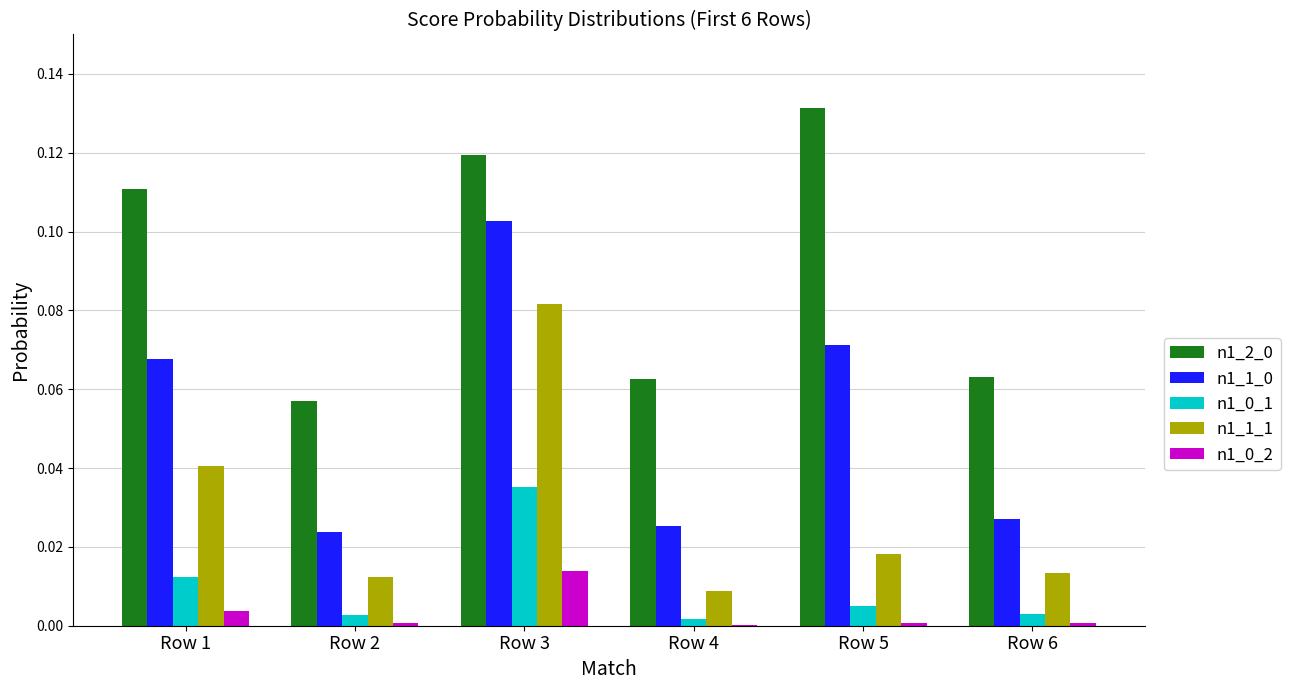

Between Row 1 and Row 3, which series saw the biggest shift?

n1_1_1